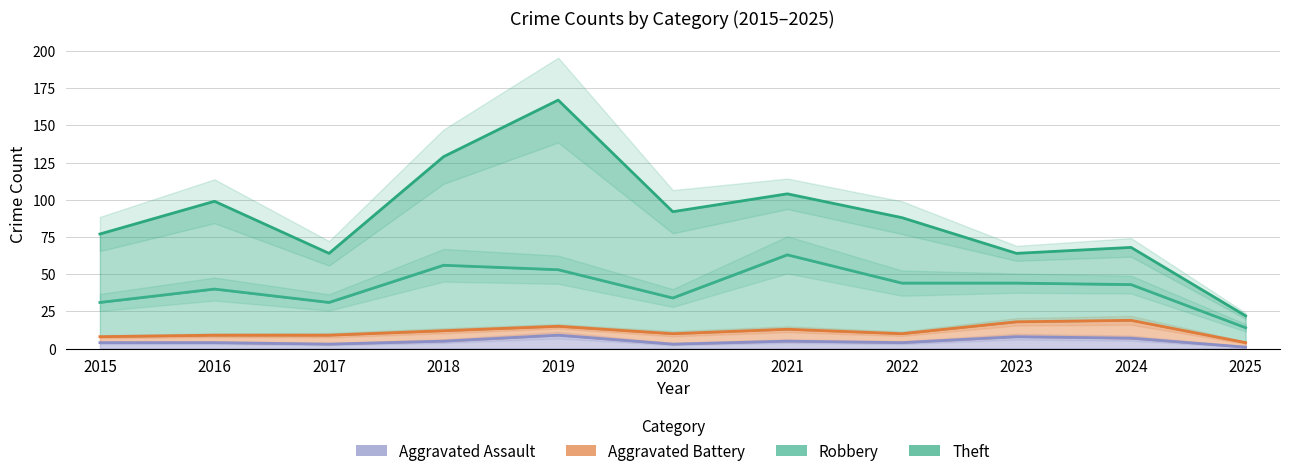

At 2015, list the series in order from largest to smallest.

Theft, Robbery, Aggravated Battery, Aggravated Assault